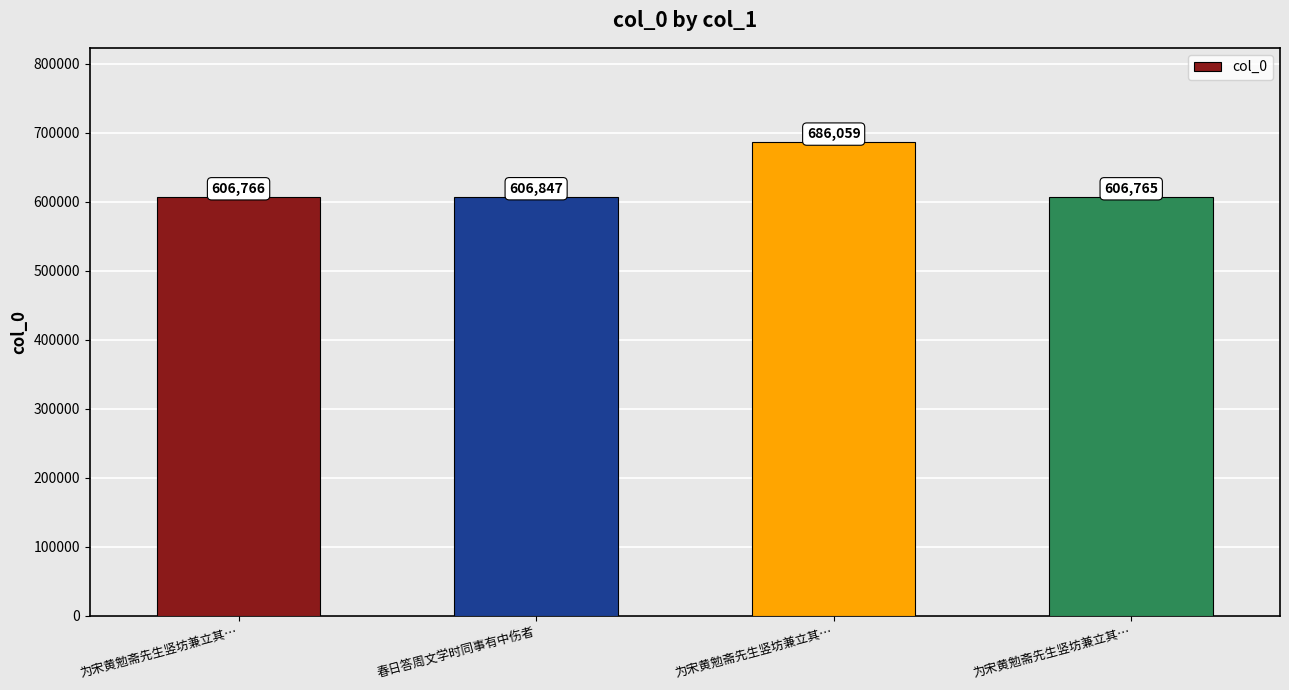

What is the difference between the values at 春日答周文学时同事有中伤者 and 为宋黄勉斋先生竖坊兼立其…?

81